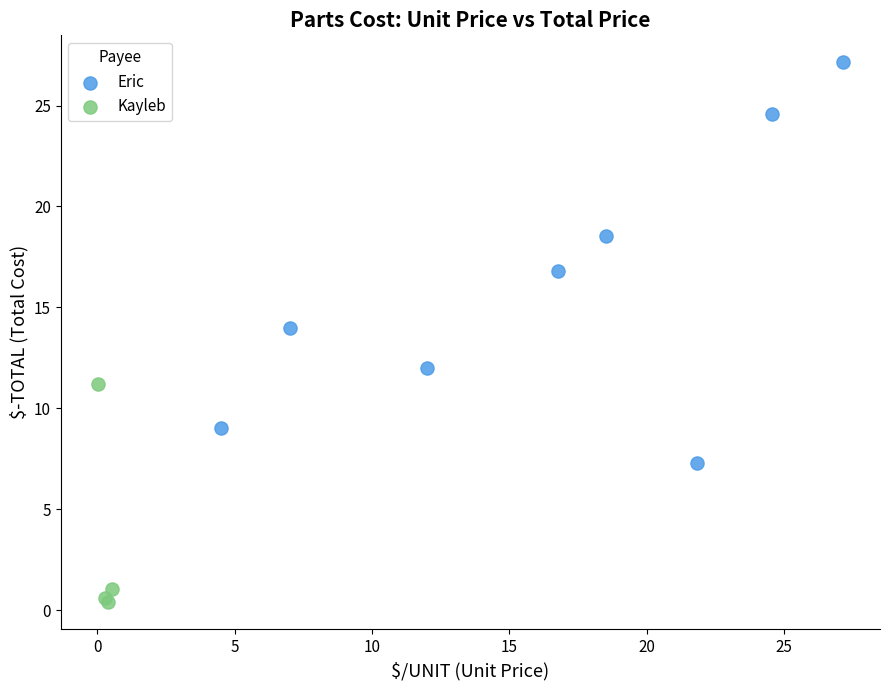

Which series has the largest Y range (max minus min)?

Eric